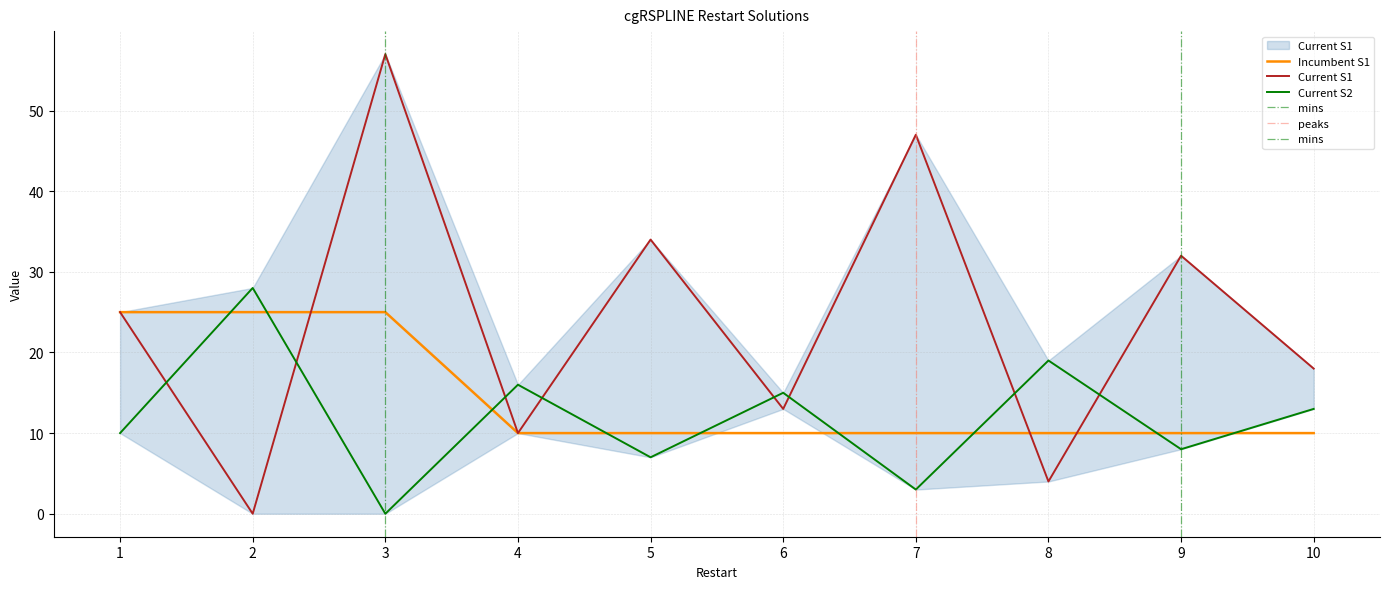

Between which two adjacent categories do Current S2 and Incumbent S1 first intersect?

1 and 2